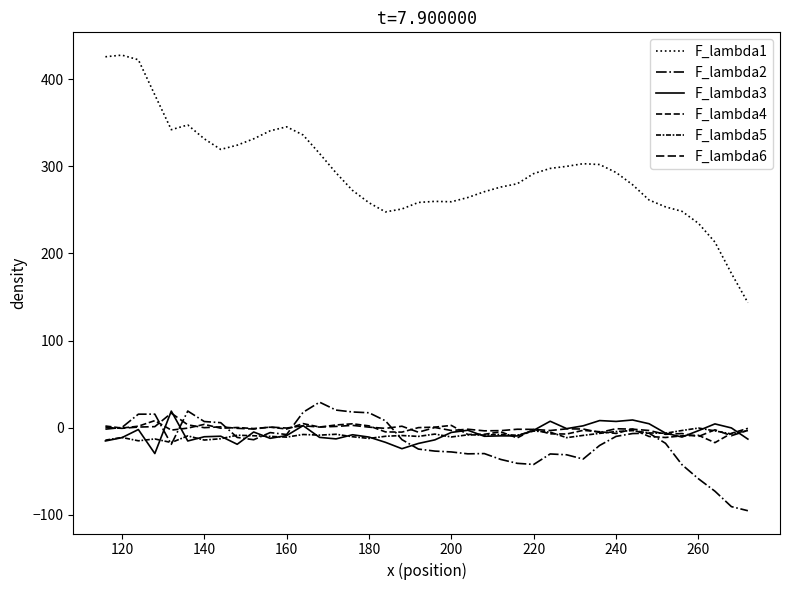

Does the chart display data point markers on the line(s)?

No